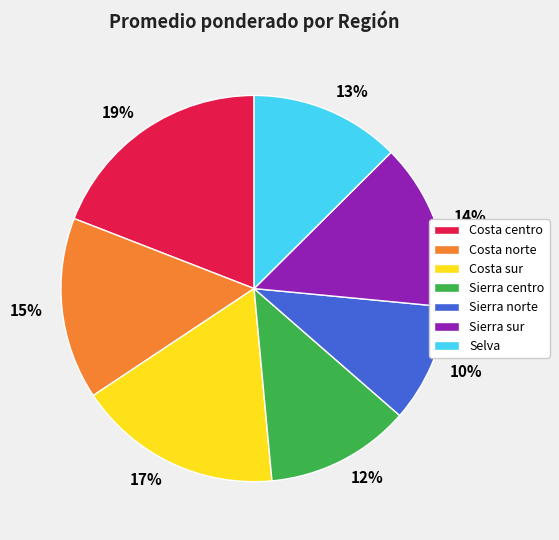

True or false: 17% accounts for 17% of the total.

True